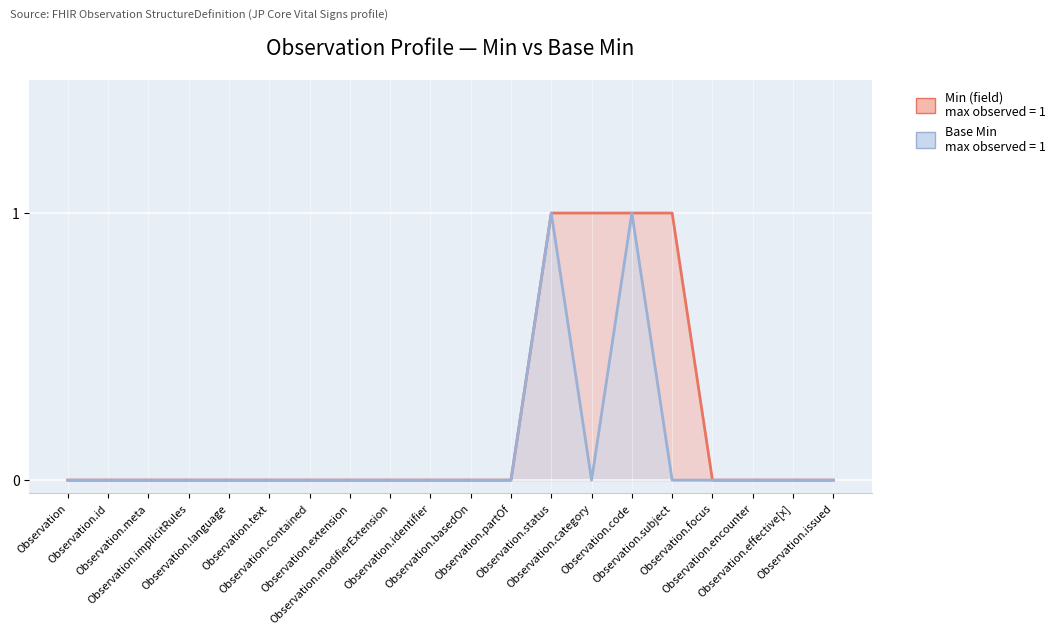

The value of Min (field) at Observation.issued is 0. True or false?

True